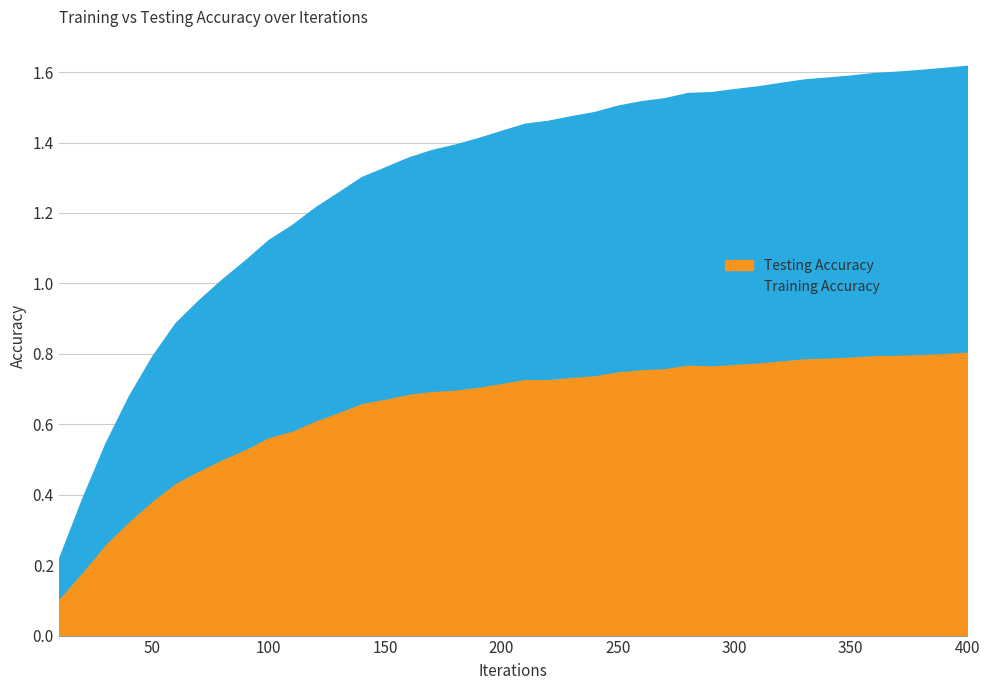

Which category has the highest value in the Testing Accuracy series?

400